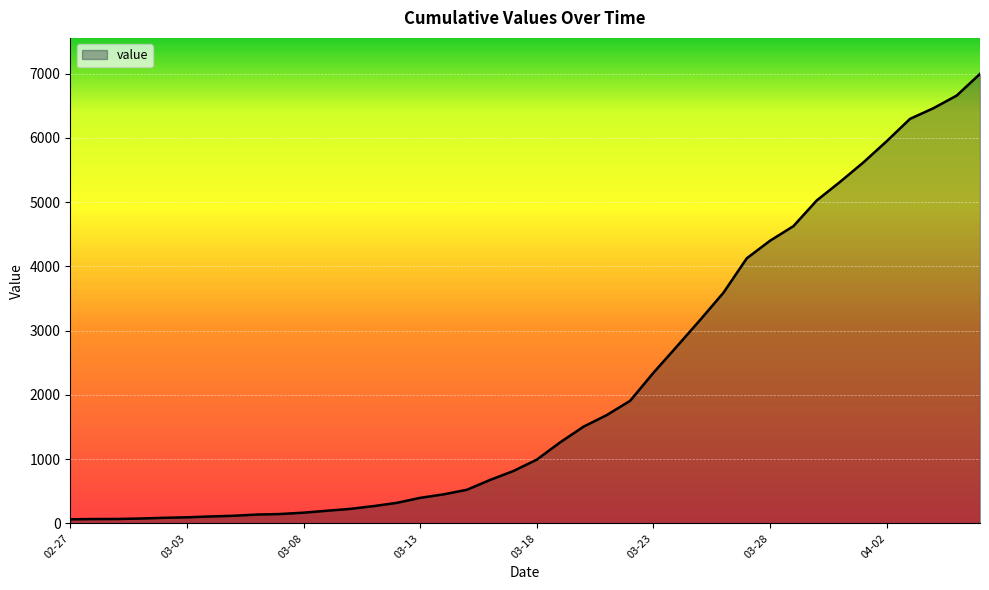

What is the maximum value shown in the chart?

6995